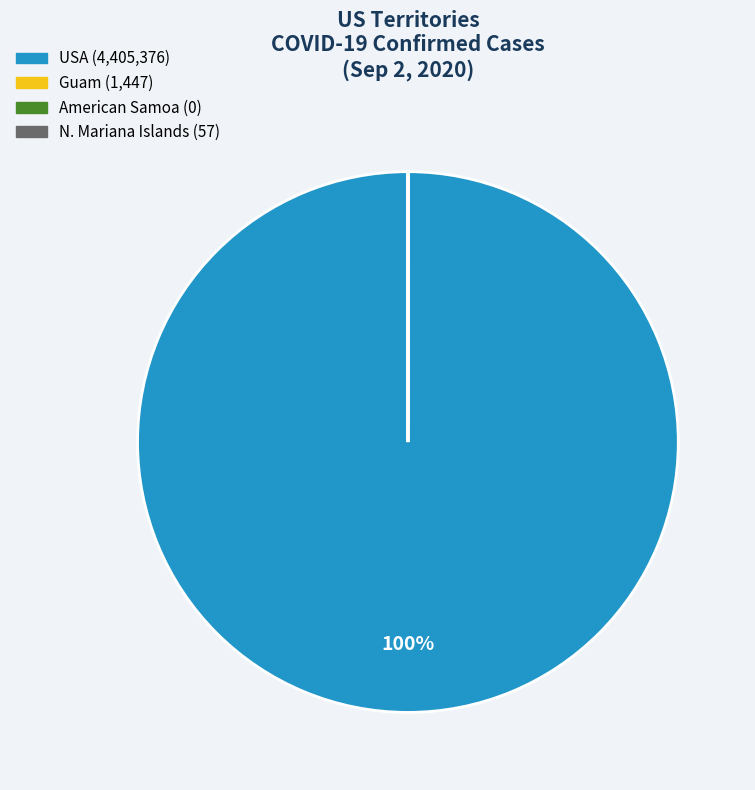

To the nearest percent, what is the difference between the largest and smallest slice percentages?

100%